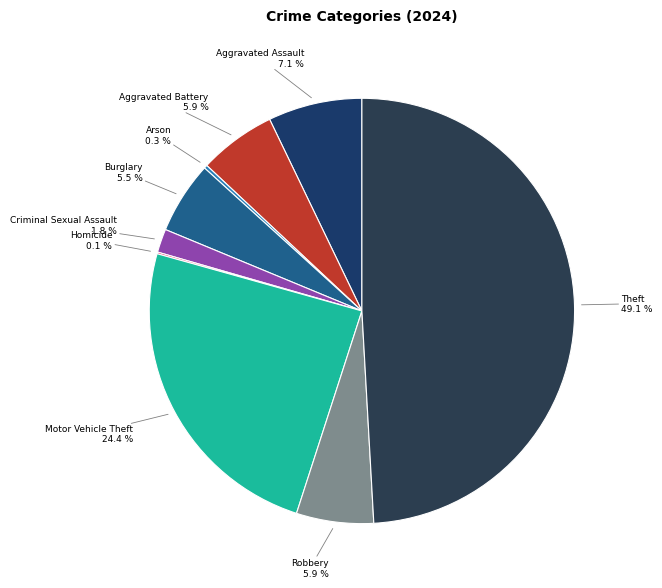

What is the largest slice in the pie chart?

Theft